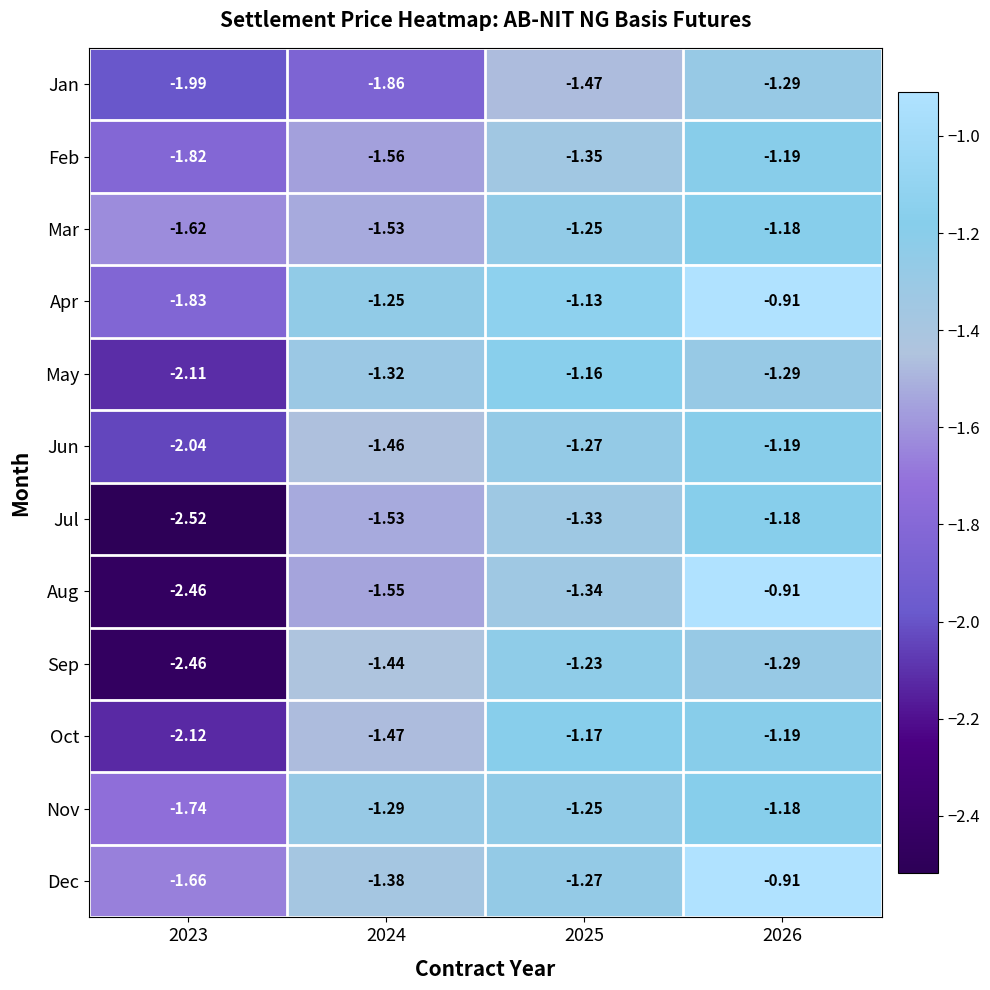

Which series has the widest spread of values?

Aug